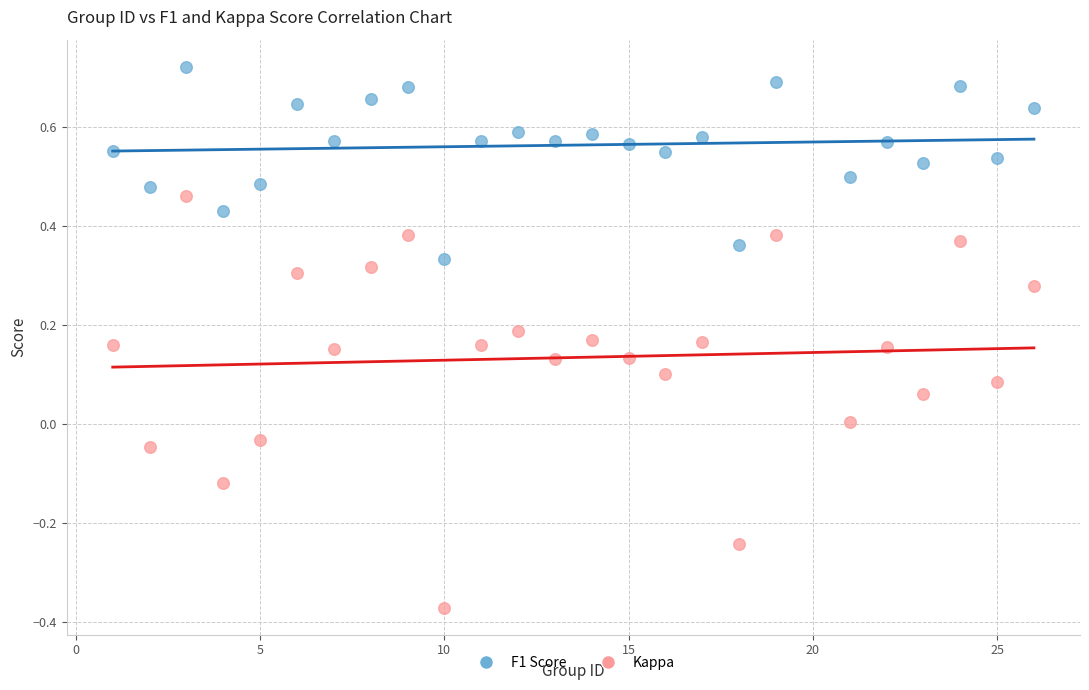

Which series has the largest Y range (max minus min)?

Kappa